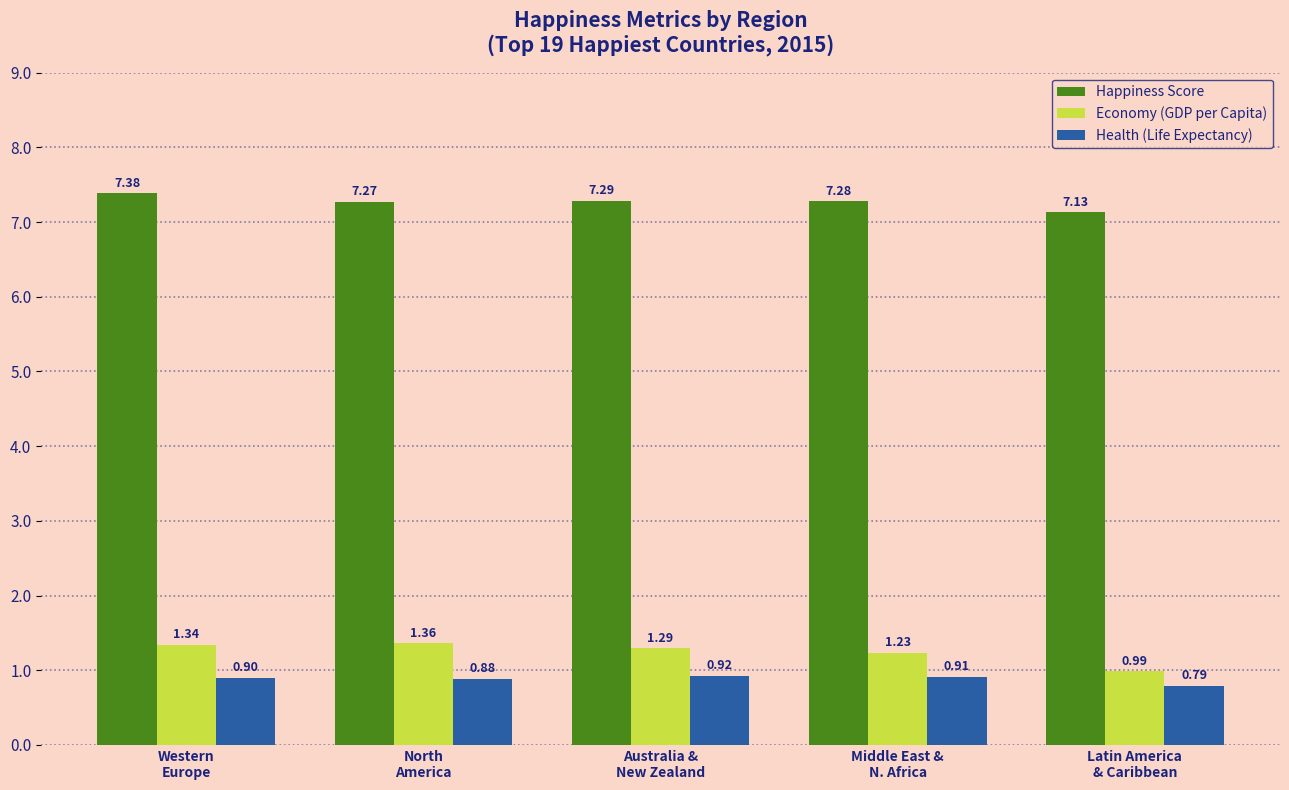

What is the average value of the Happiness Score series?

7.3